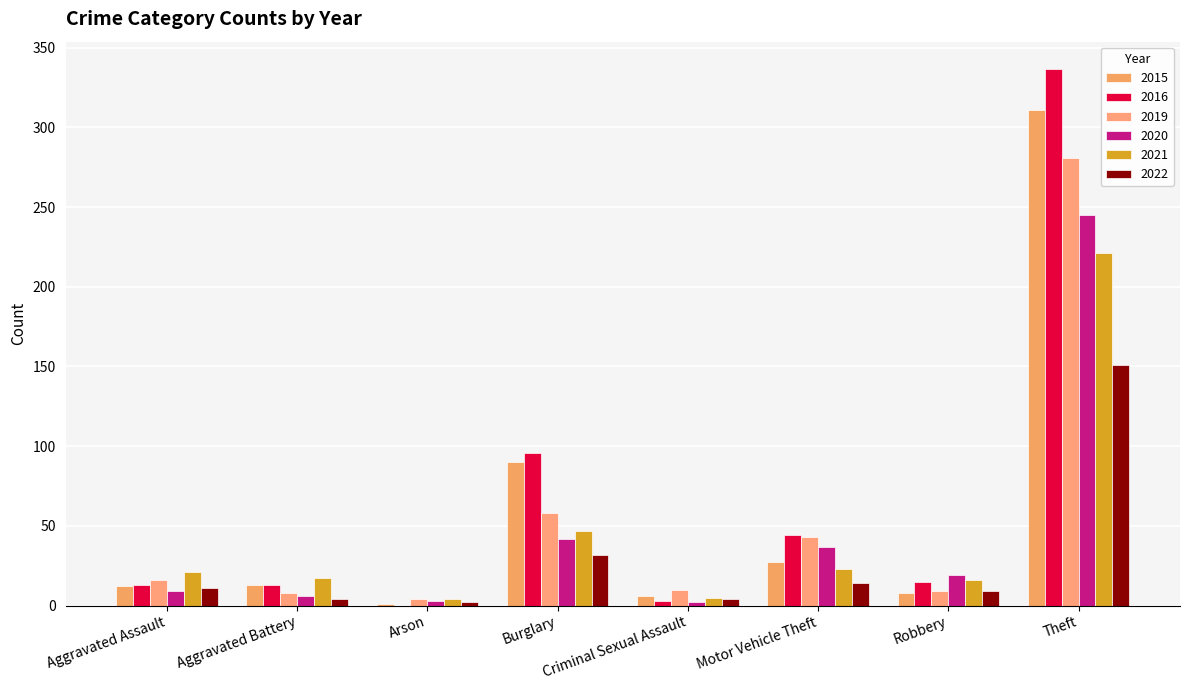

Count the number of data series in this chart.

6